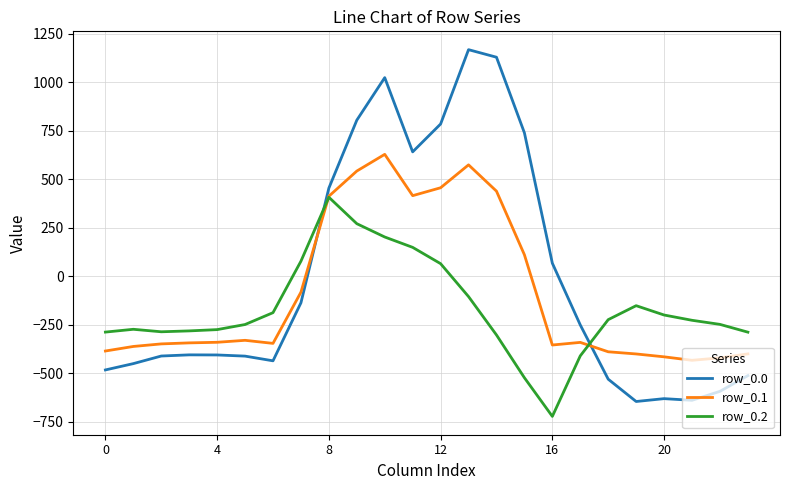

What is the minimum value for row_0.1?

-432.4